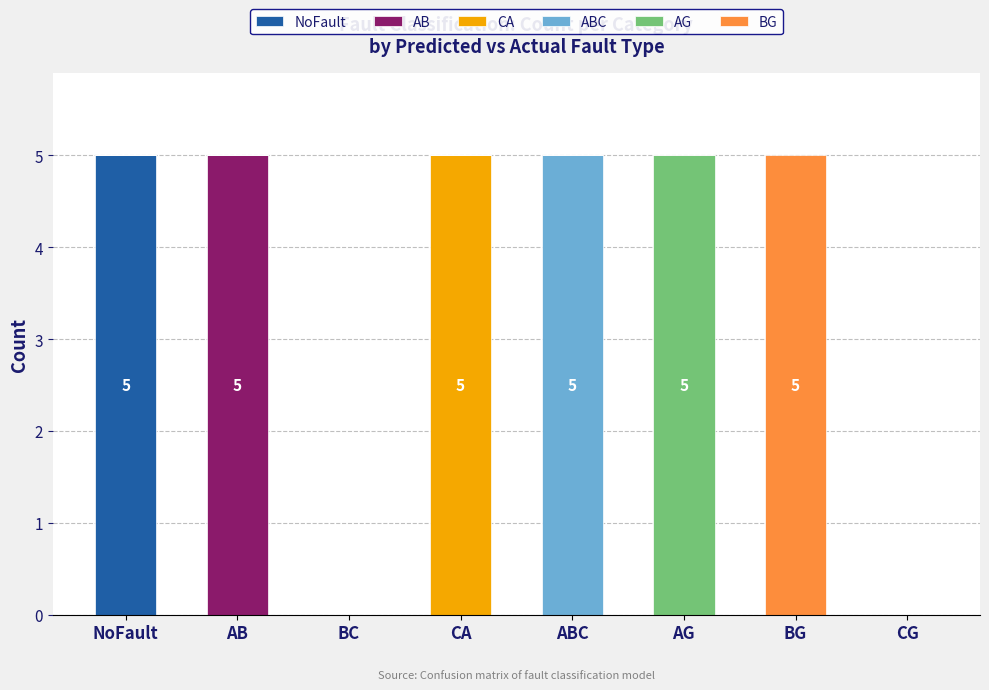

What is the highest value of the NoFault series?

5